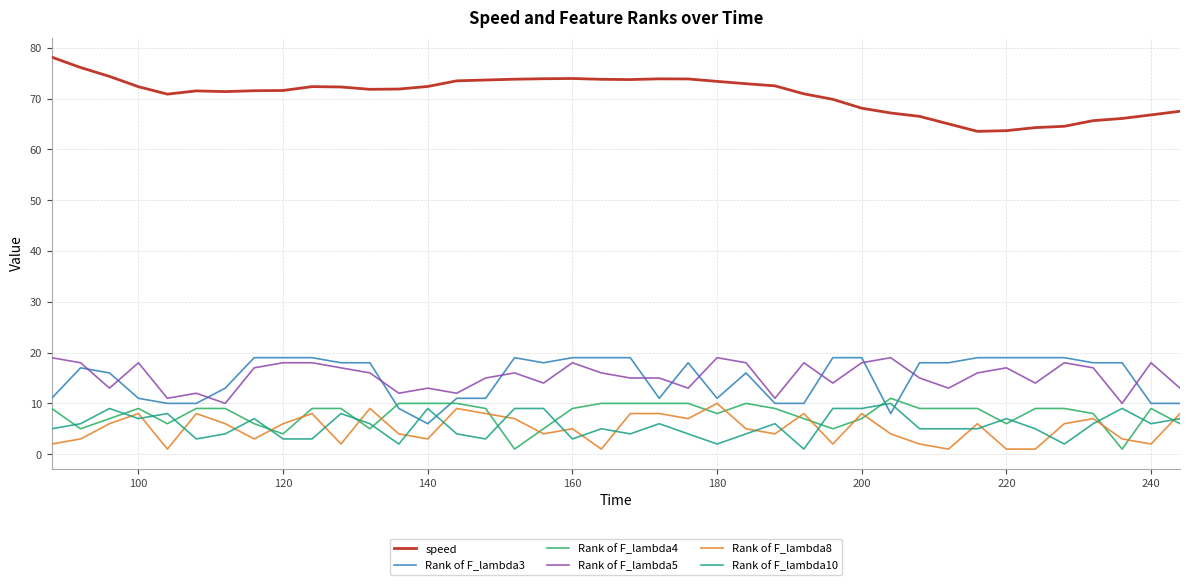

True or false: speed and Rank of F_lambda3 intersect in this chart.

False